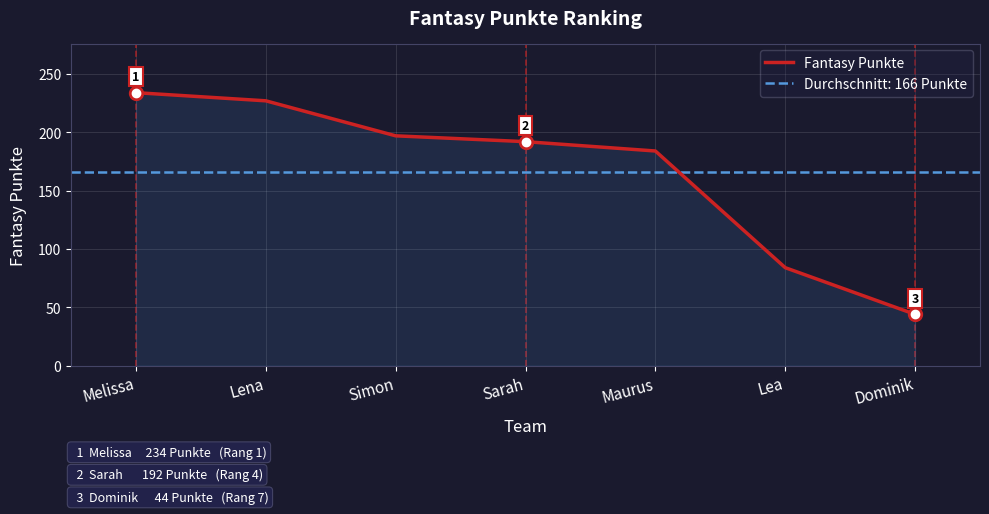

What is the difference between the values at Maurus and Melissa?

50